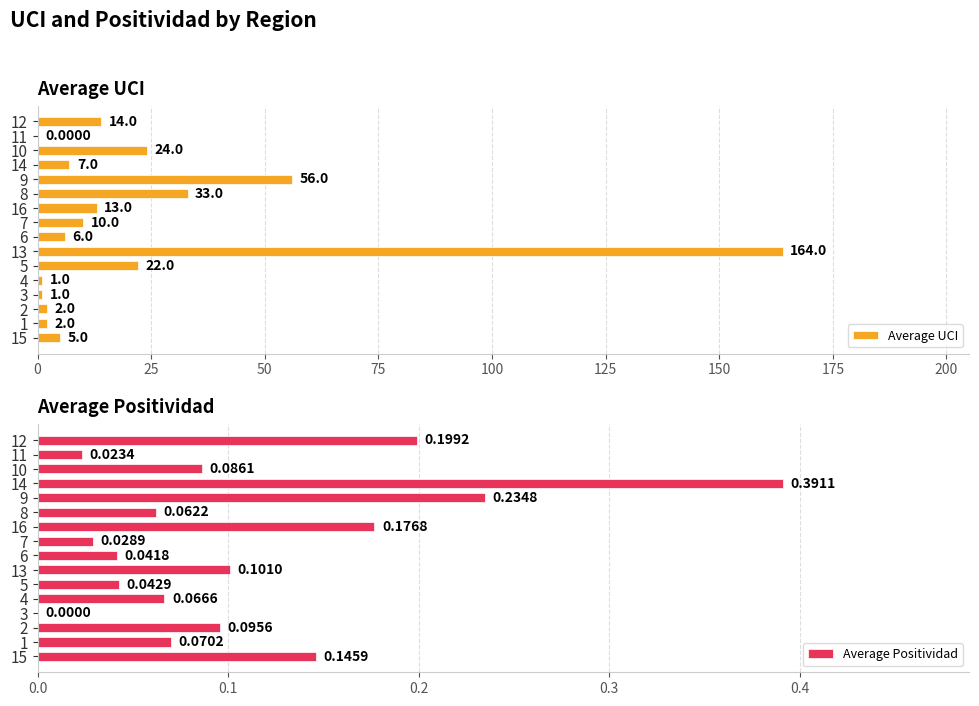

The value of Average Positividad at 14 is 0.2. True or false?

False